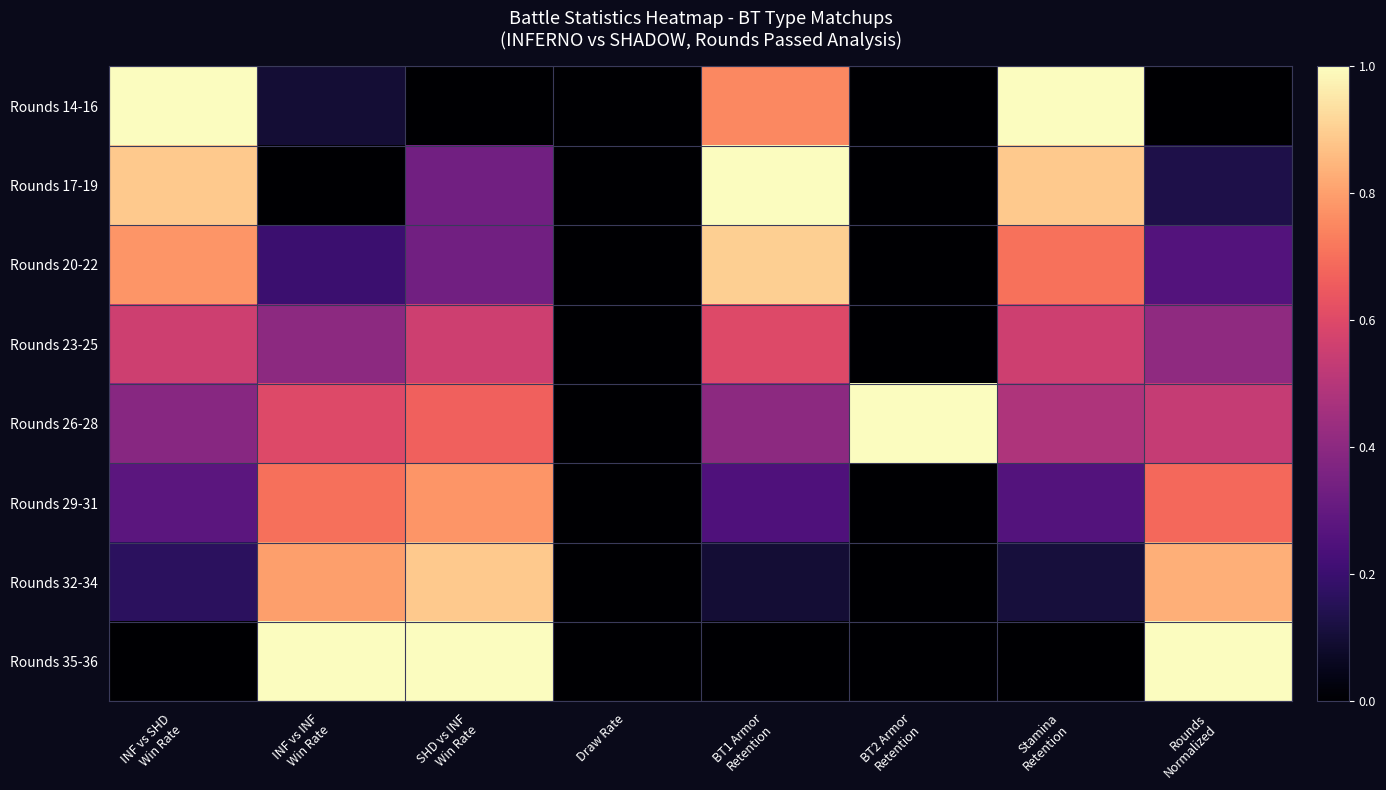

At how many categories does at least one series exceed 0?

7